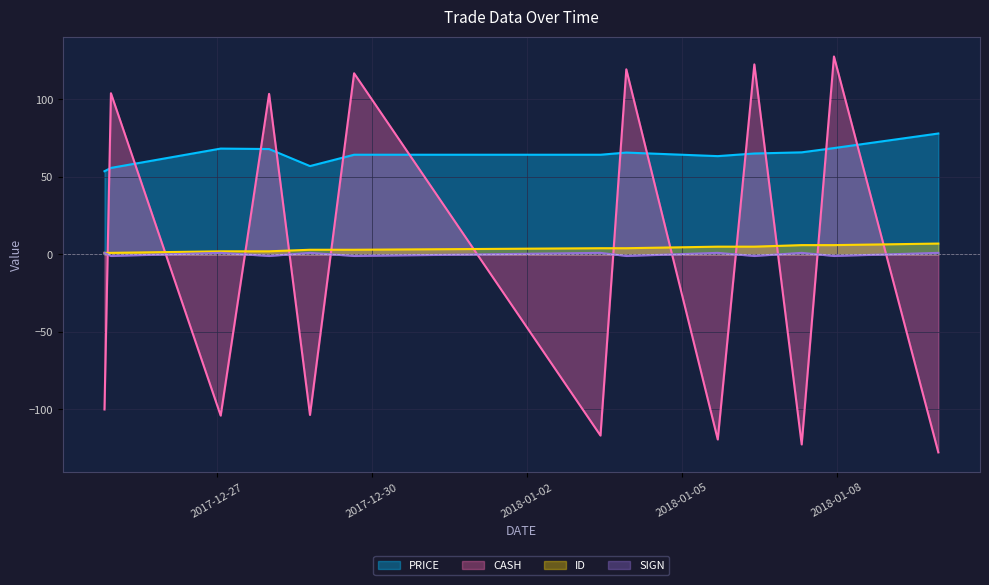

True or false: SIGN and PRICE cross at least once.

False